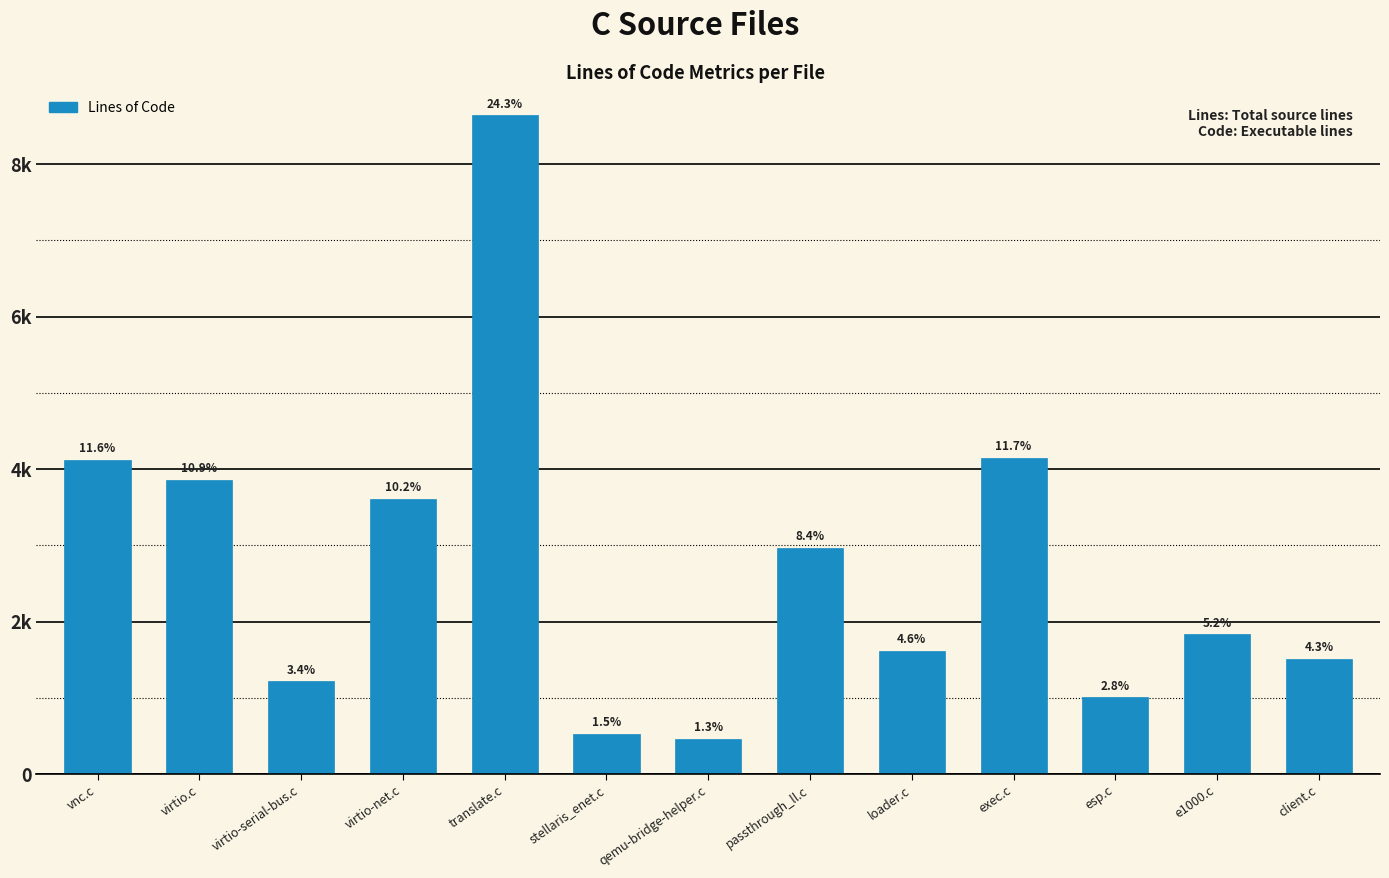

Are the bars horizontal?

No